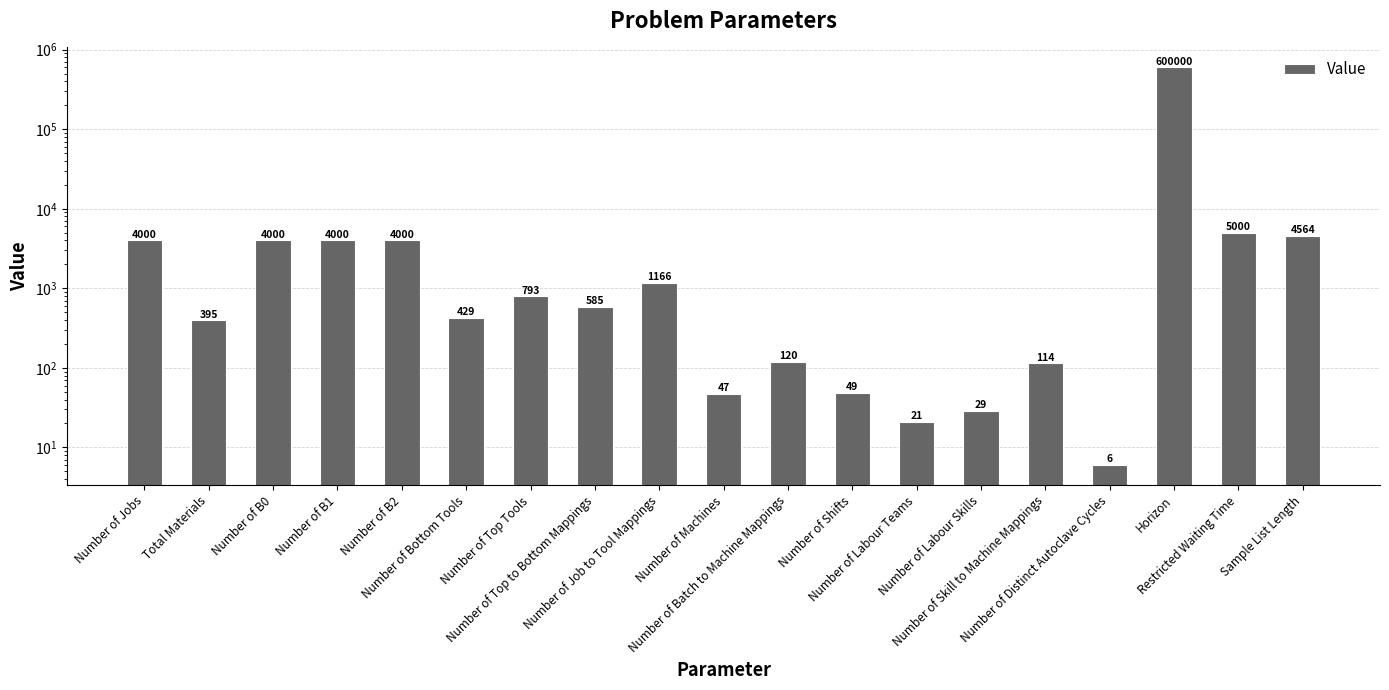

Are the bars horizontal?

No